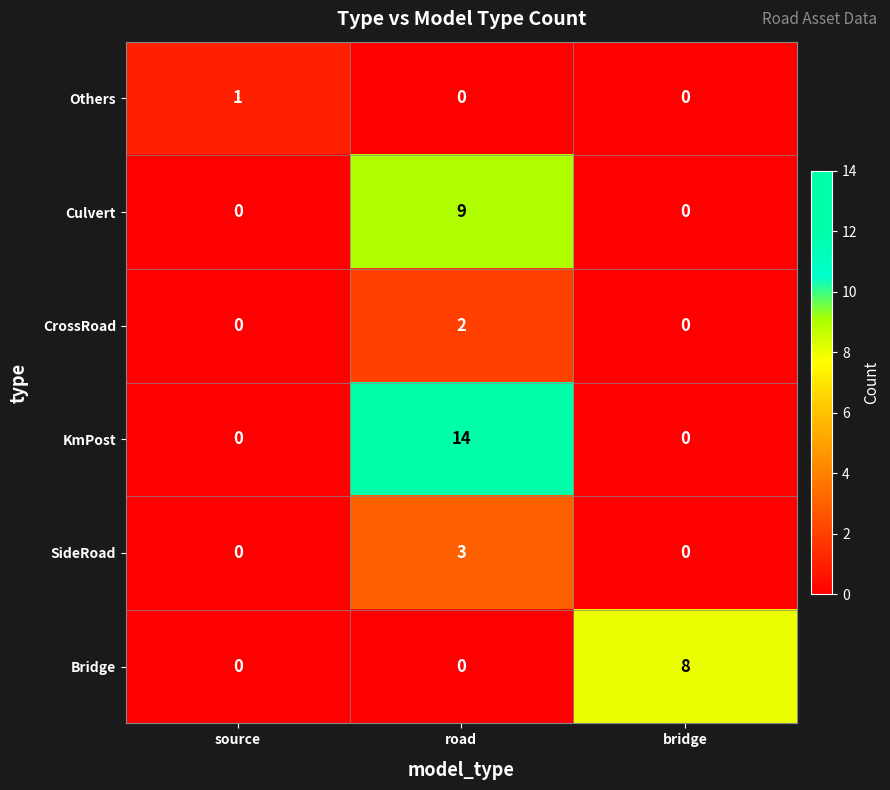

Which category has the highest value in the SideRoad series?

road